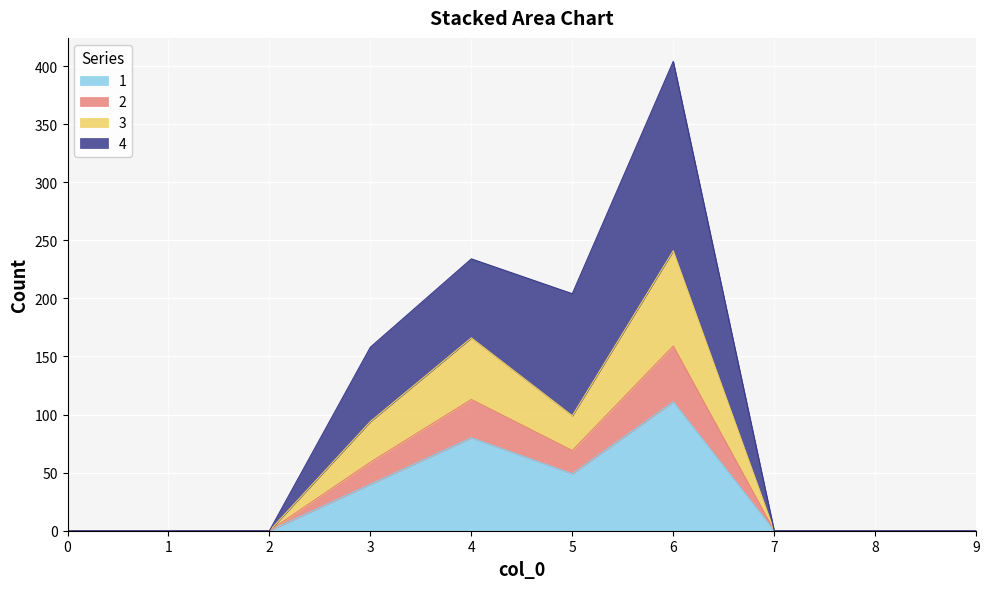

At which category is the sum across all series the highest?

6